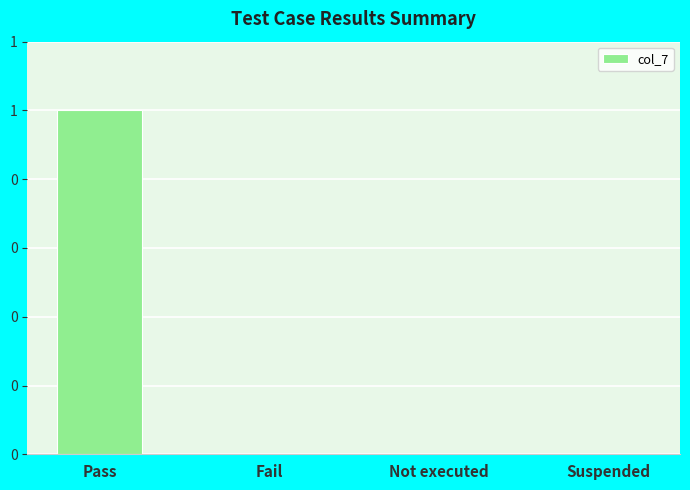

Which has a higher value, Pass or Suspended?

Pass